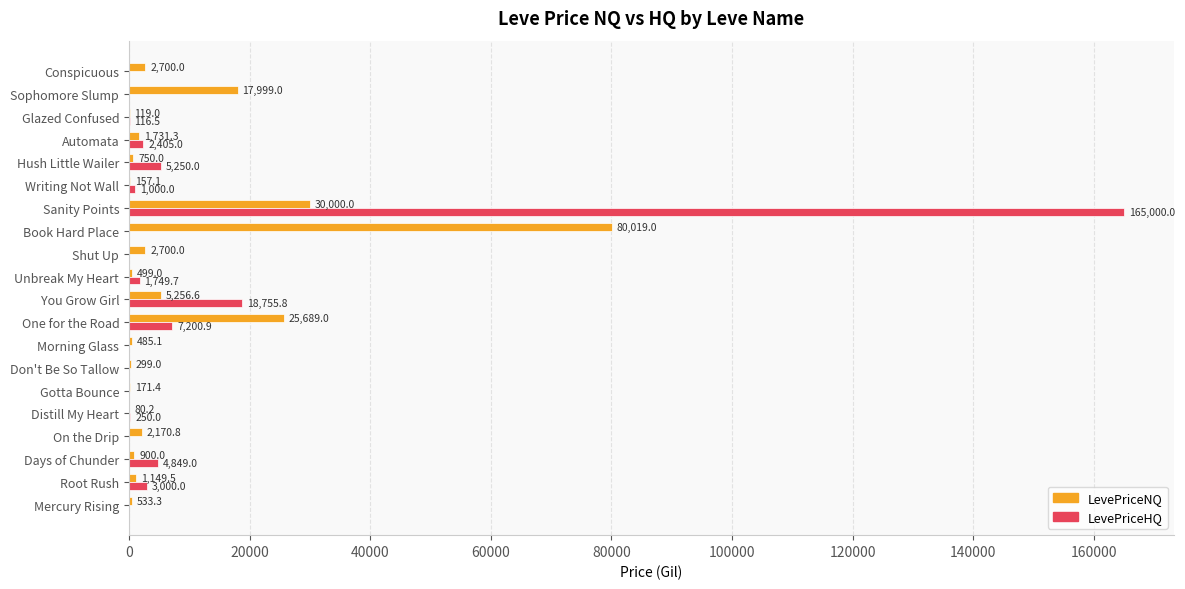

What is the sum of the LevePriceHQ values at One for the Road and Morning Glass?

7200.9